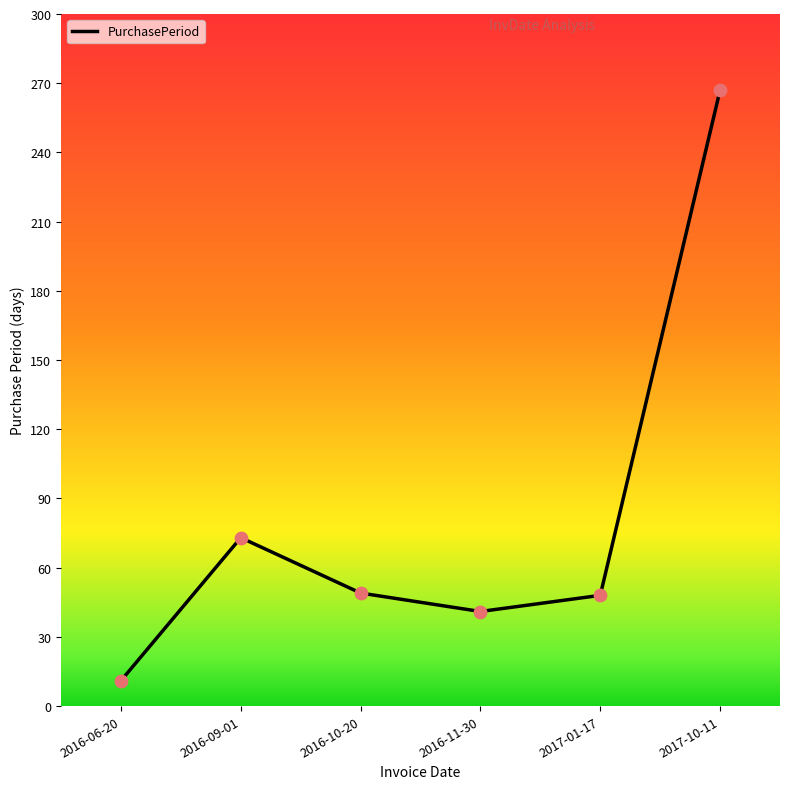

Approximately how many times larger is the value at 2016-09-01 compared to 2016-10-20?

1.5